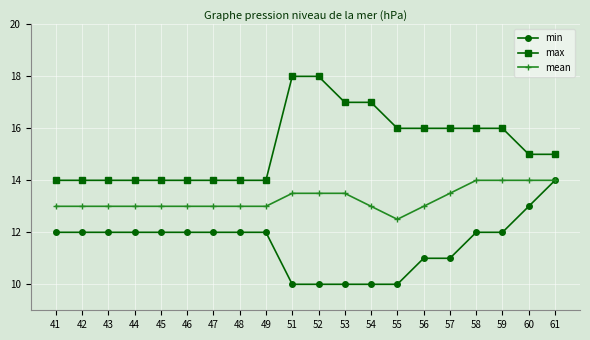

Which series has the largest total across all categories?

max